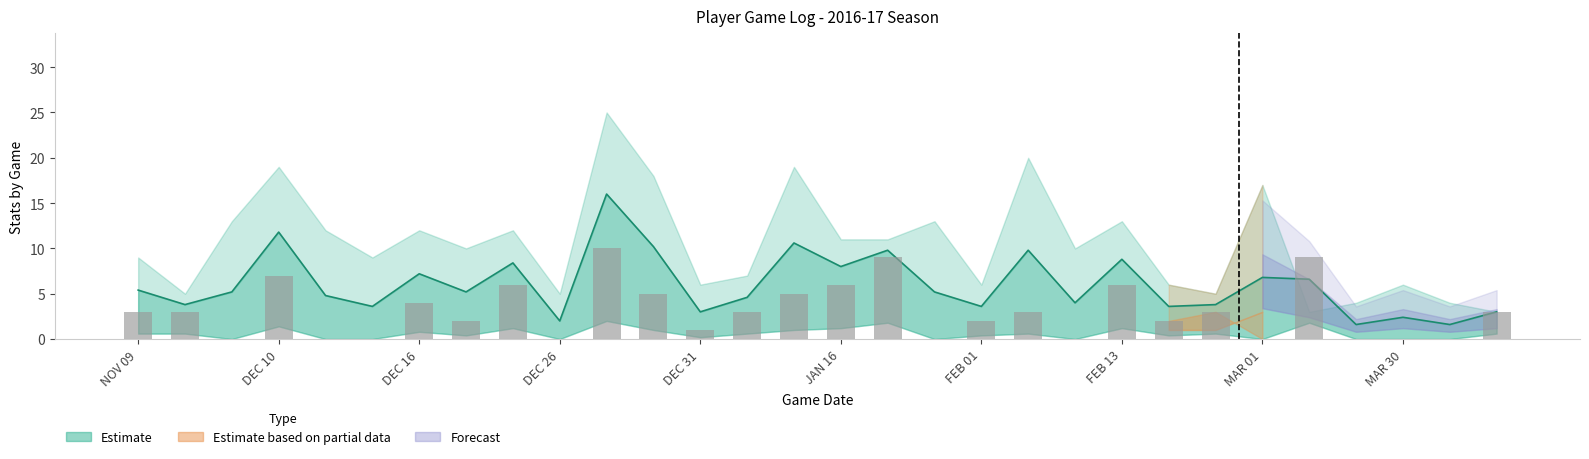

True or false: MIN has a value of 17 at JAN 16.

False